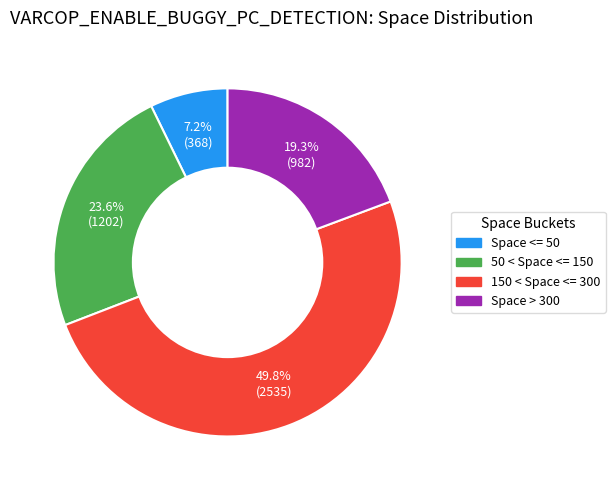

Is 50 < Space <= 150 the majority of the pie?

No